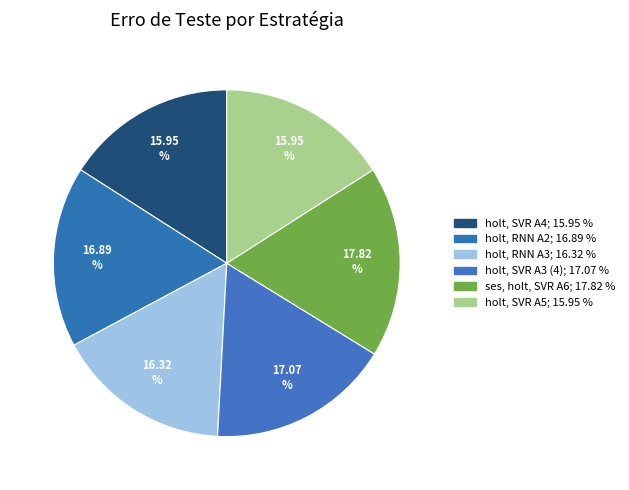

Does holt, SVR A4 account for over 50% of the chart?

No